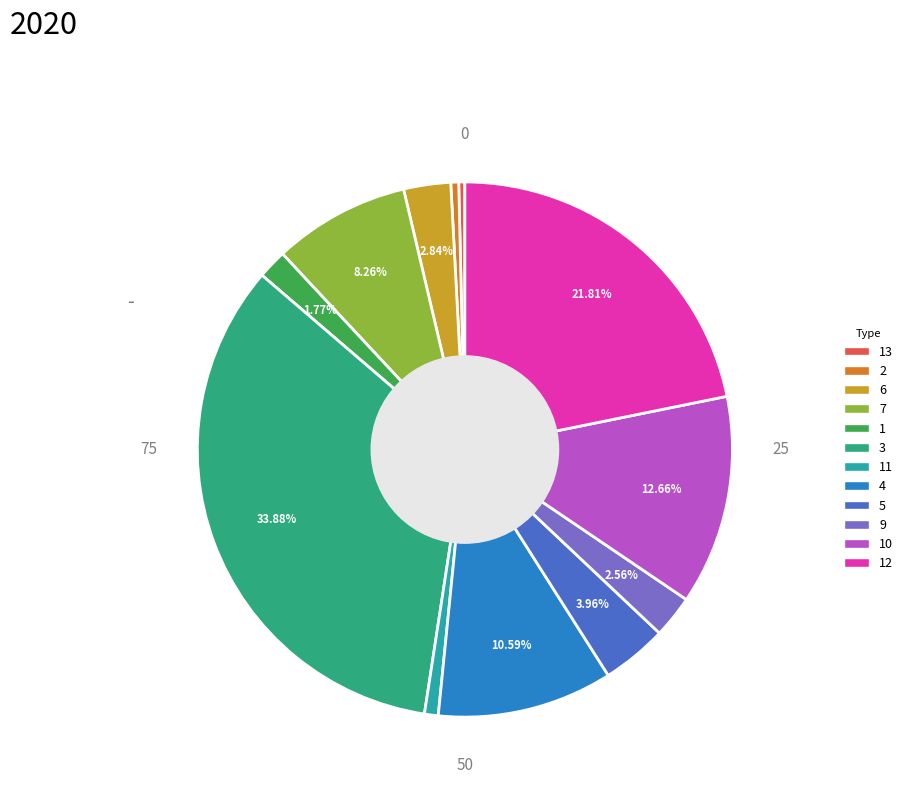

How many segments does this pie chart have?

12